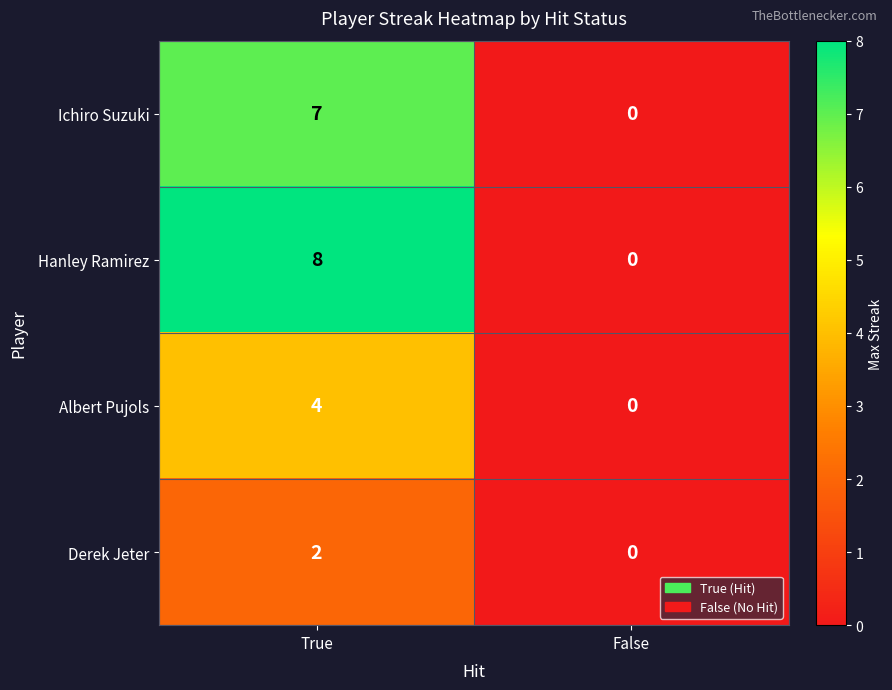

List the series in order of their overall mean, highest first.

Hanley Ramirez, Ichiro Suzuki, Albert Pujols, Derek Jeter